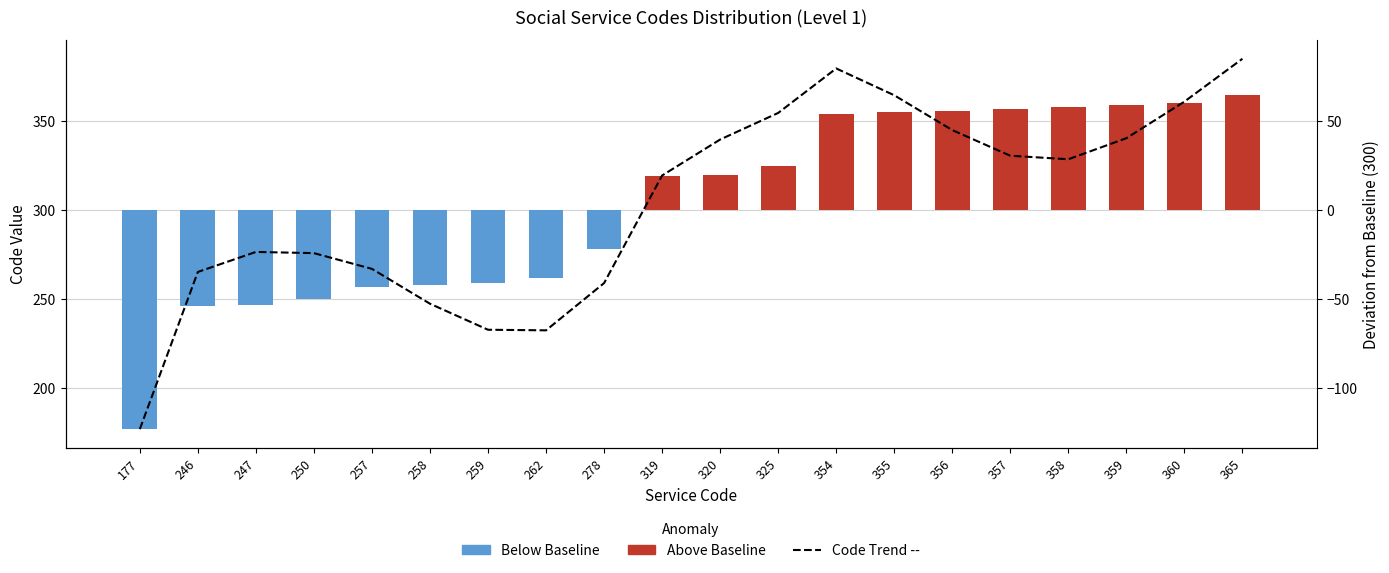

Reading right to left, extract all data points from this chart.

365=385.1	360=361.0	359=340.5	358=328.6	357=330.6	356=345.0	355=364.6	354=379.6	325=354.6	320=339.7	319=319.5	278=259.1	262=232.5	259=232.9	258=247.5	257=267.0	250=275.9	247=276.6	246=265.3	177=177.0